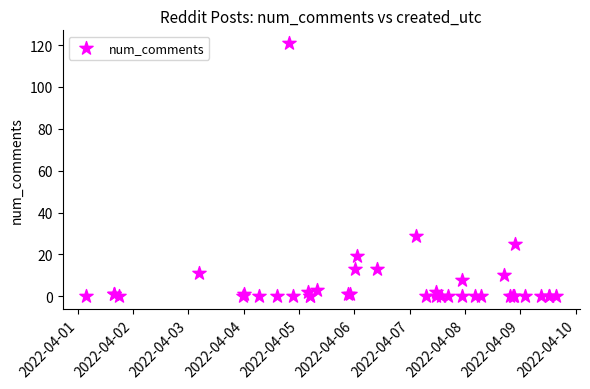

What Y value in the scatter plot is closest to 60?

29